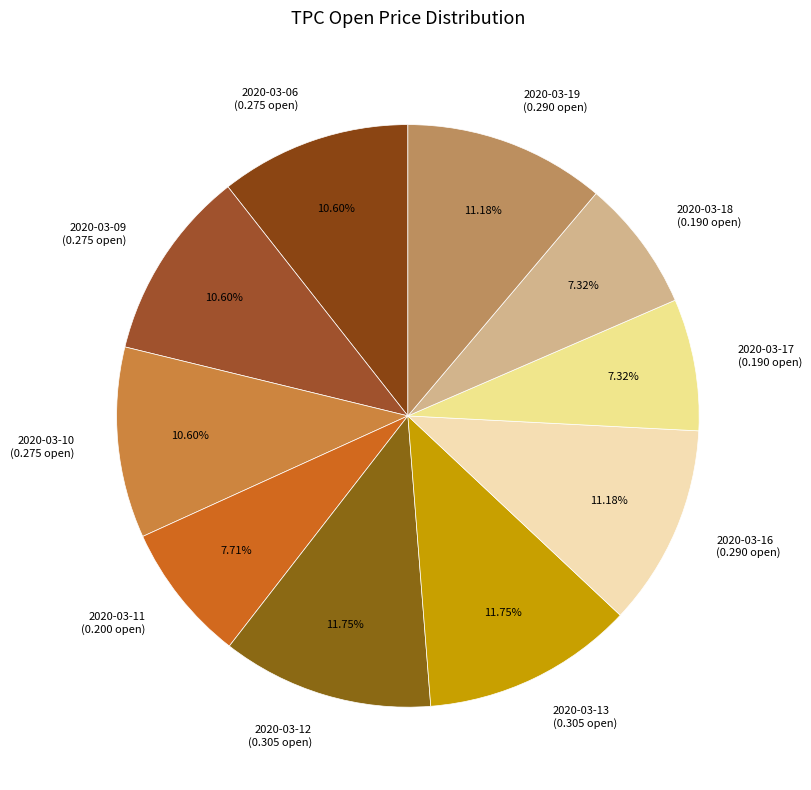

Combined, do 2020-03-11 (0.200 open) and 2020-03-13 (0.305 open) account for over 50%?

No